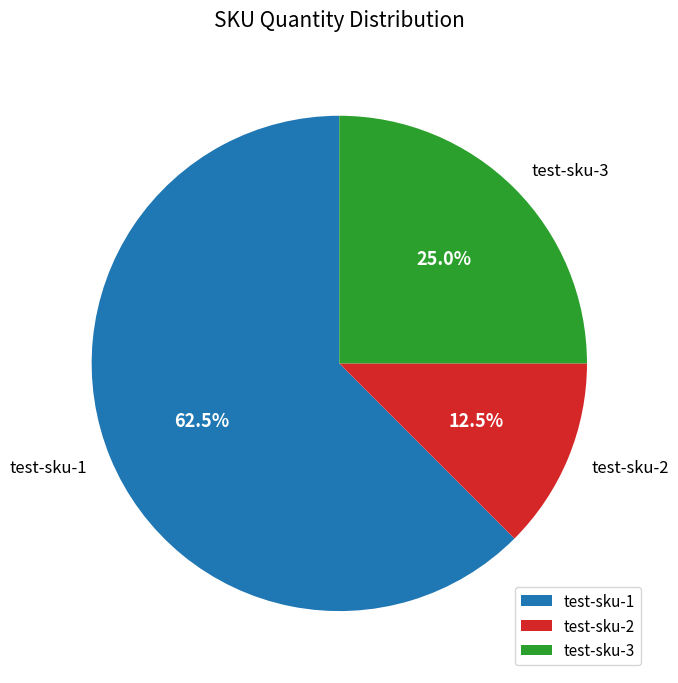

The test-sku-3 slice represents 25% of the pie. True or false?

True